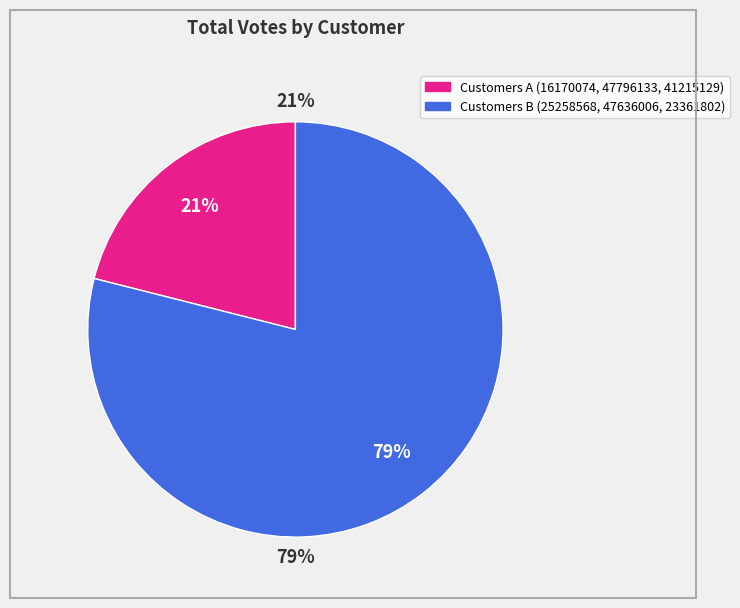

What percentage is NOT represented by 25258568?

91.2%